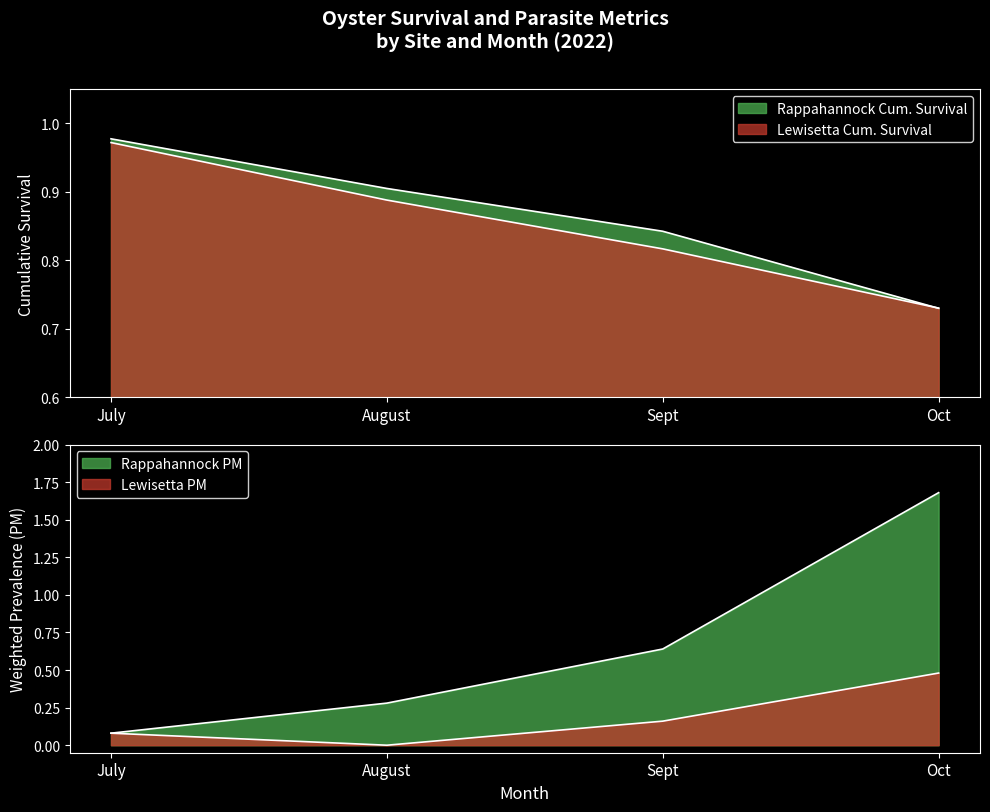

Which series ends up on top after the final intersection of Rappahannock Cum. Survival and Lewisetta Cum. Survival?

Lewisetta Cum. Survival